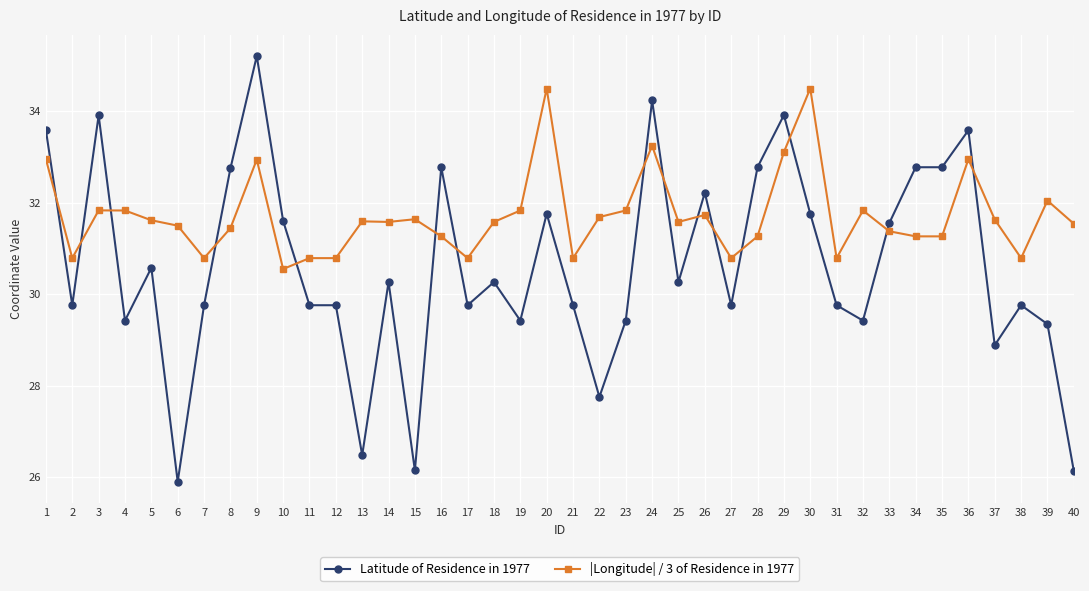

True or false: Latitude of Residence in 1977 has a value of 46.0 at 39.

False